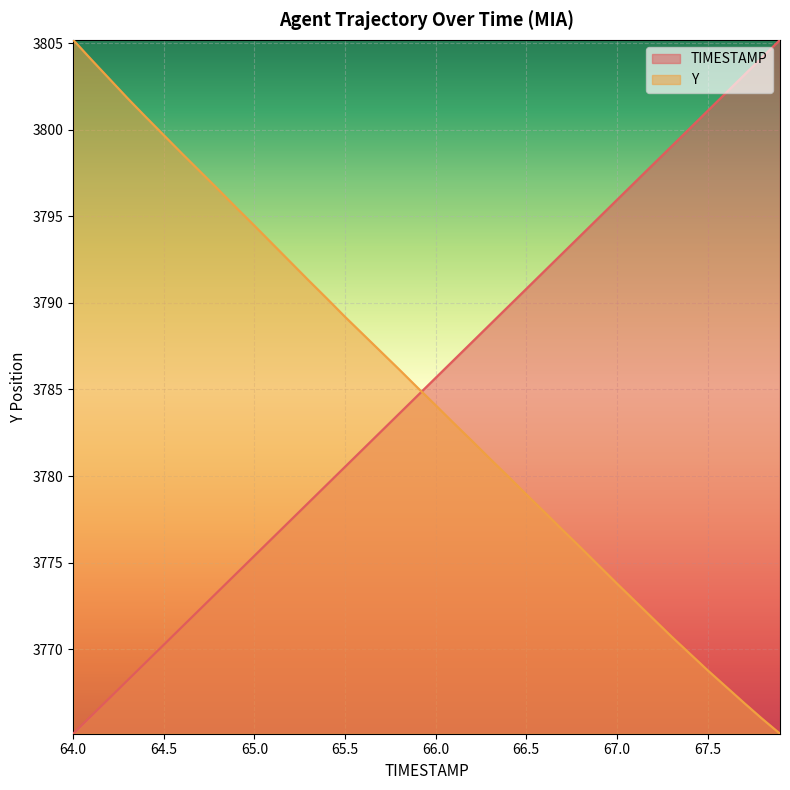

What is the label of the 28th point from the left?

66.7